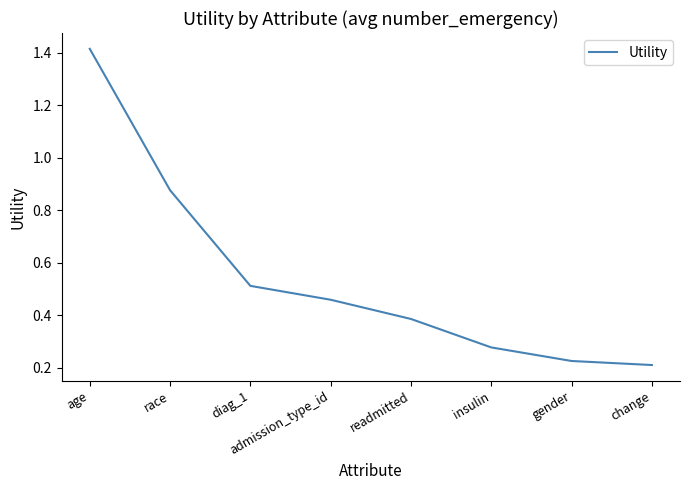

What is the change in value from race to readmitted?

-0.5